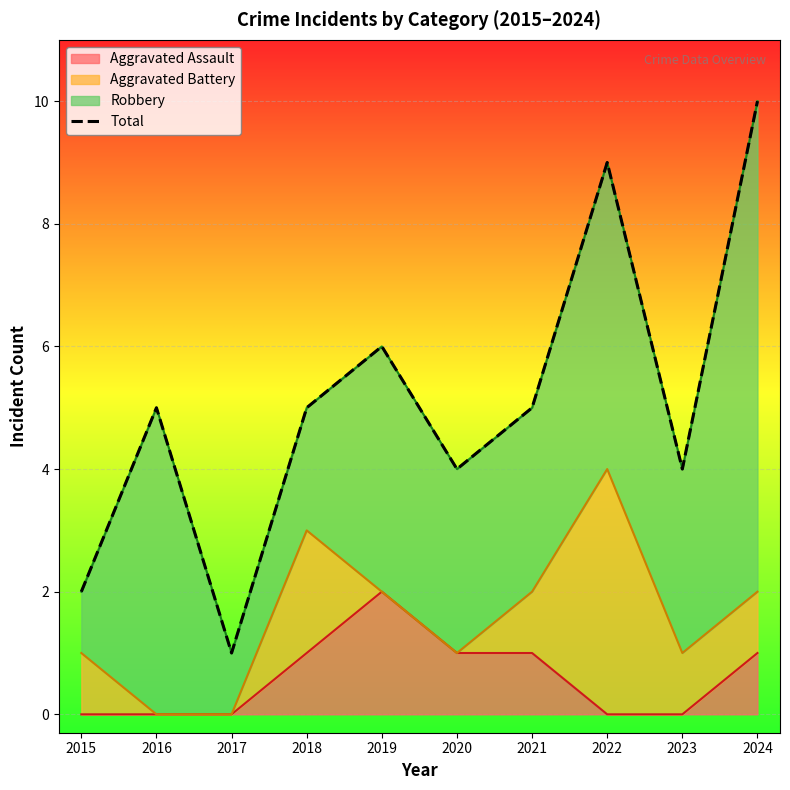

Is it true that the value at 2024 is 7?

False